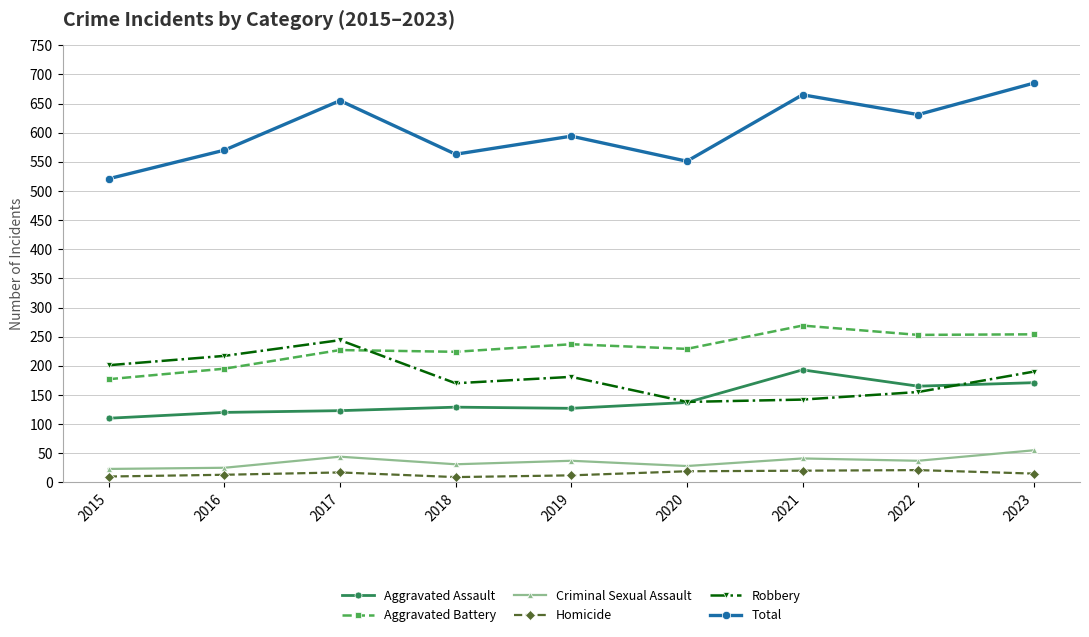

Read the Aggravated Battery value at 2017.

227